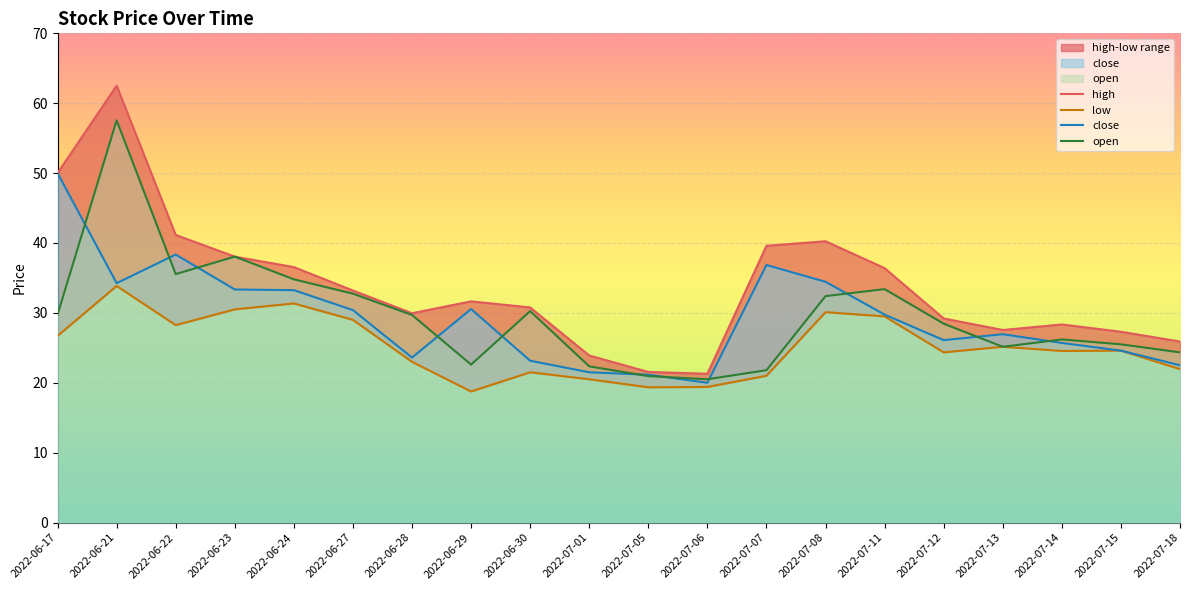

Which series changed the most between 2022-06-23 and 2022-07-13?

open